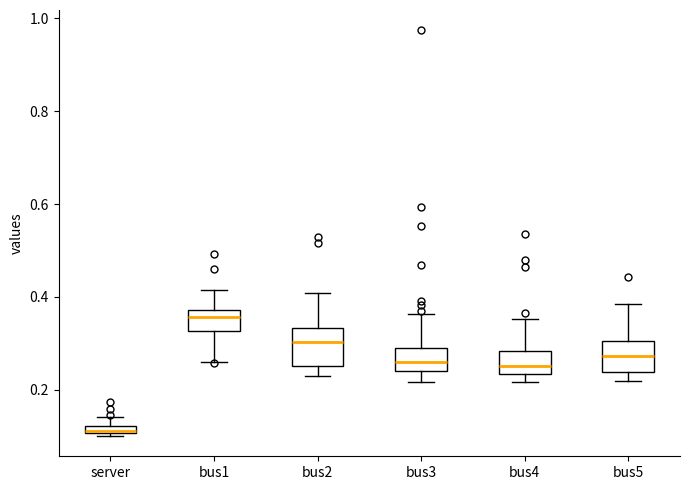

Where is the upper edge of the box for bus1 on the y-axis? The values are not printed on the chart, so give them approximately, as read against the axis.

0.38